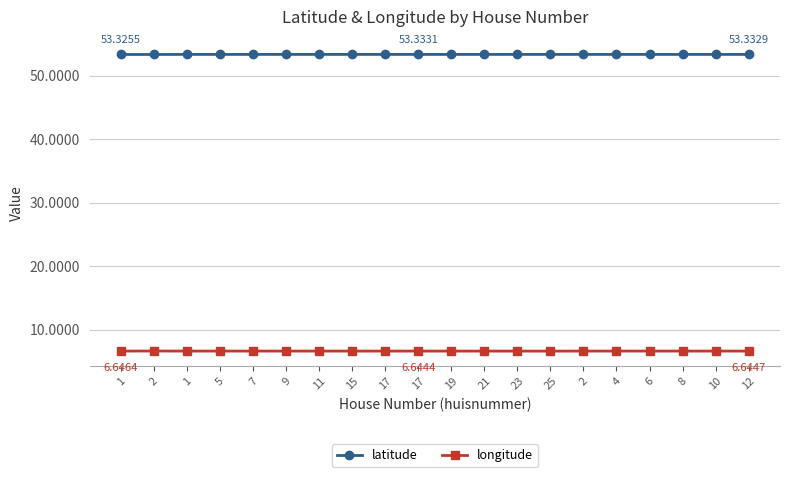

Reading left to right, extract all data points from this chart.

latitude: 53.3	53.3	53.3	53.3	53.3	53.3	53.3	53.3	53.3	53.3	53.3	53.3	53.3	53.3	53.3	53.3	53.3	53.3	53.3	53.3
longitude: 6.6	6.7	6.6	6.6	6.6	6.6	6.6	6.6	6.6	6.6	6.6	6.6	6.6	6.6	6.6	6.6	6.6	6.6	6.6	6.6